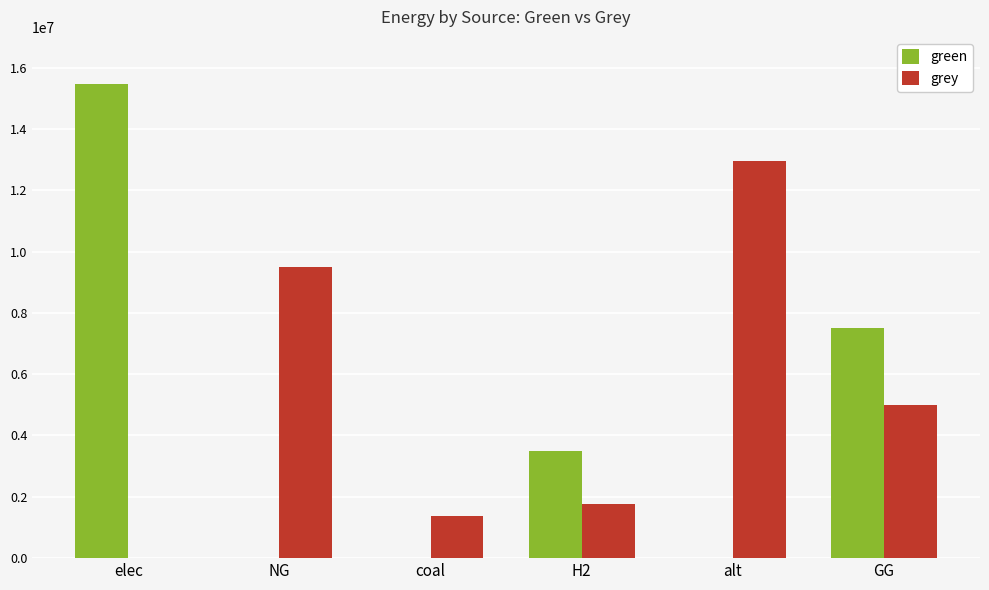

Reading left to right, extract all data points from this chart.

green: 15470532.4	0.0	0.0	3500000.0	0.0	7500000.0
grey: 0.0	9491573.0	1385688.4	1779238.0	12954508.8	5000000.0